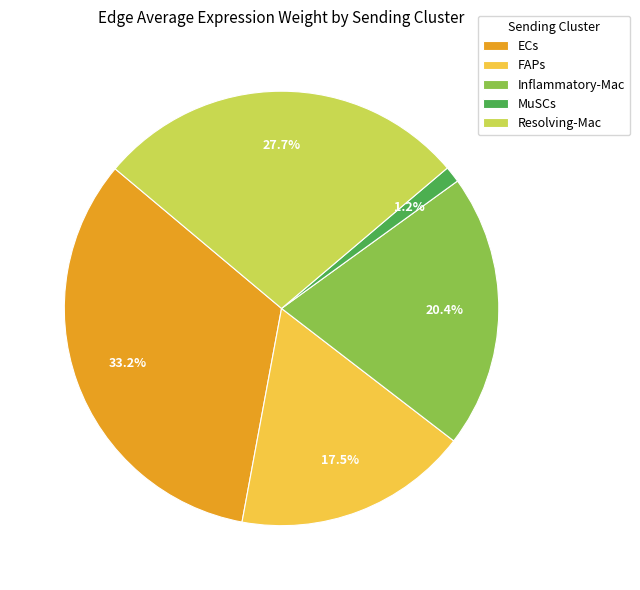

Which category has the biggest portion of the pie?

ECs